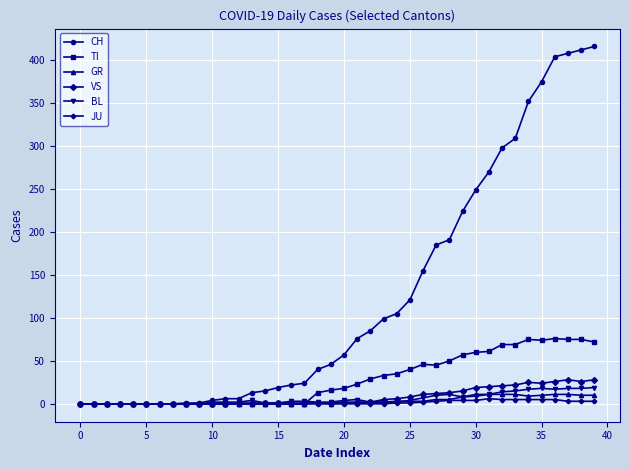

Rank the series by their maximum value, from highest to lowest.

CH, TI, VS, BL, GR, JU